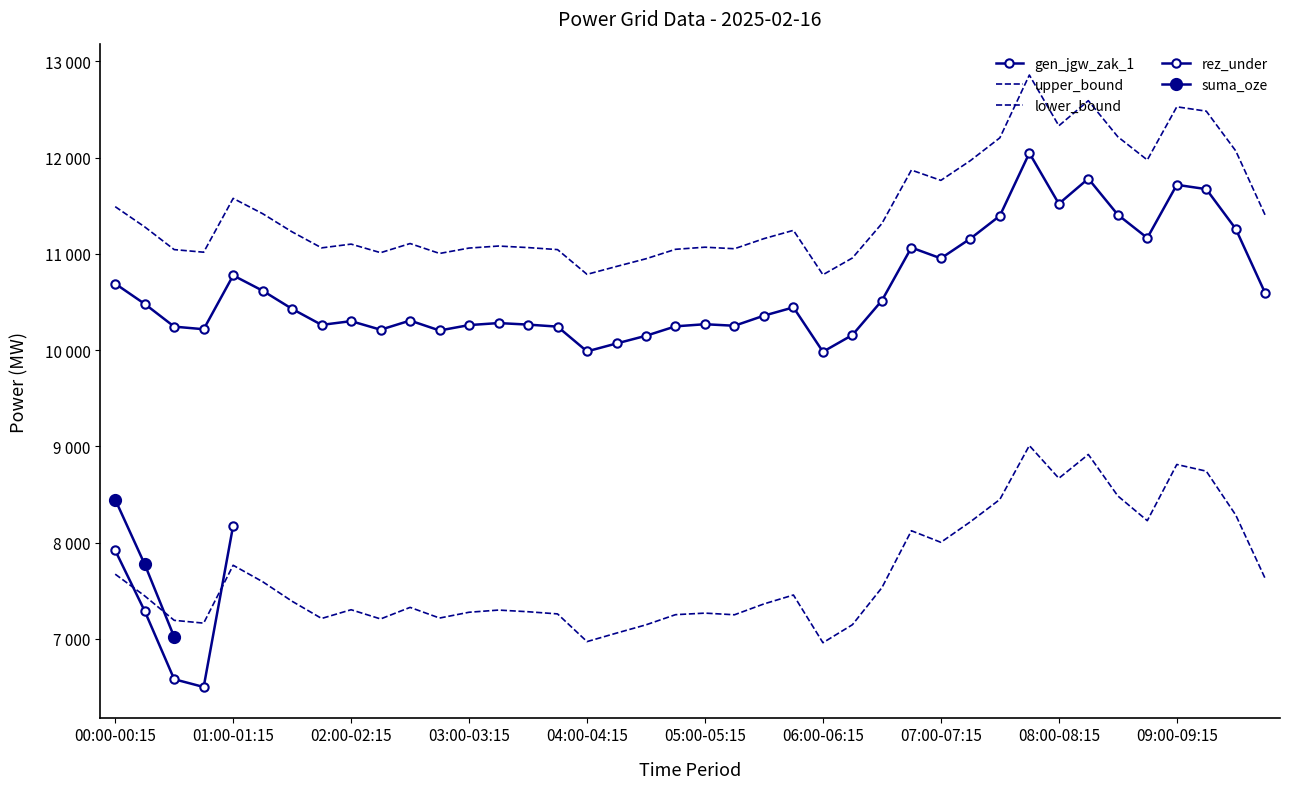

What is the maximum value shown in the chart?

12857.0